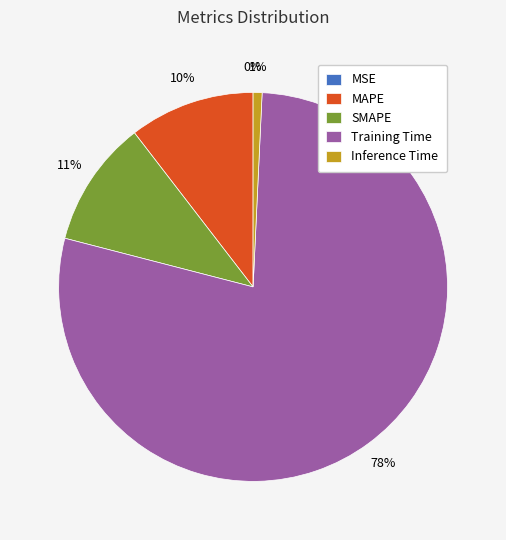

To the nearest percent, what percentage of the pie is MAPE?

10%